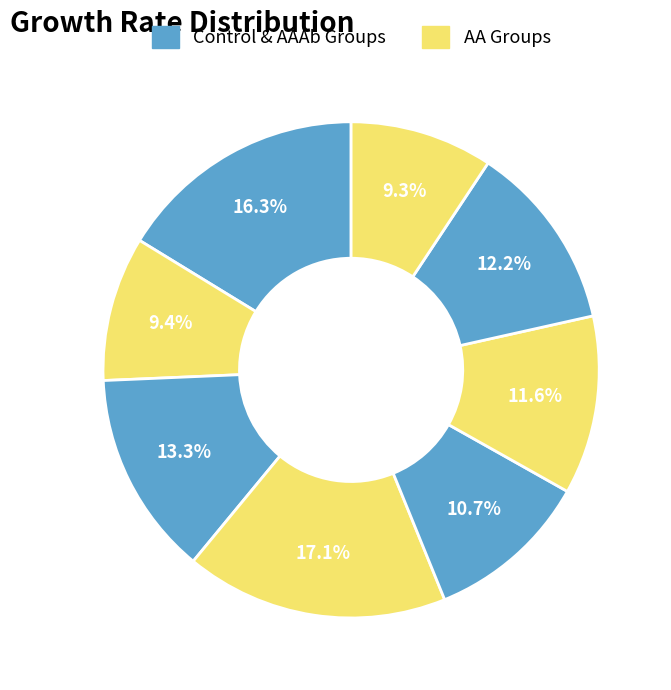

To the nearest percent, what is the average slice percentage?

12%